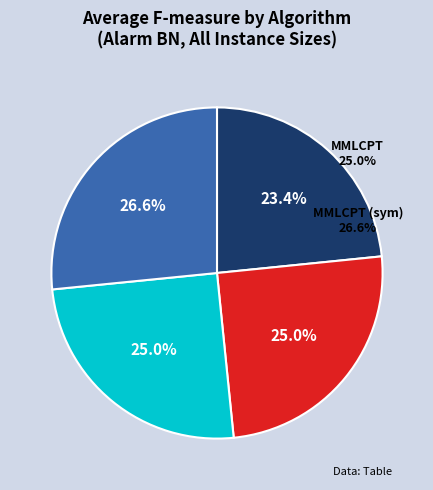

To the nearest percent, what portion does IAMB represent?

24%